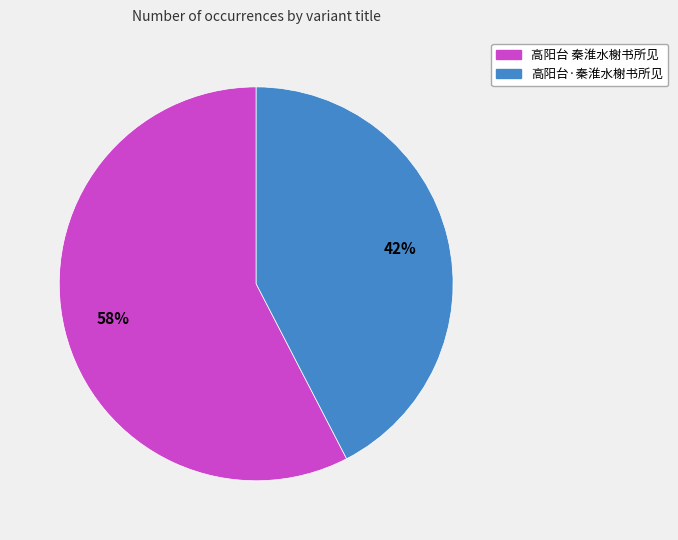

What is the ratio of the value at 高阳台·秦淮水榭书所见 to the value at 高阳台 秦淮水榭书所见?

0.7